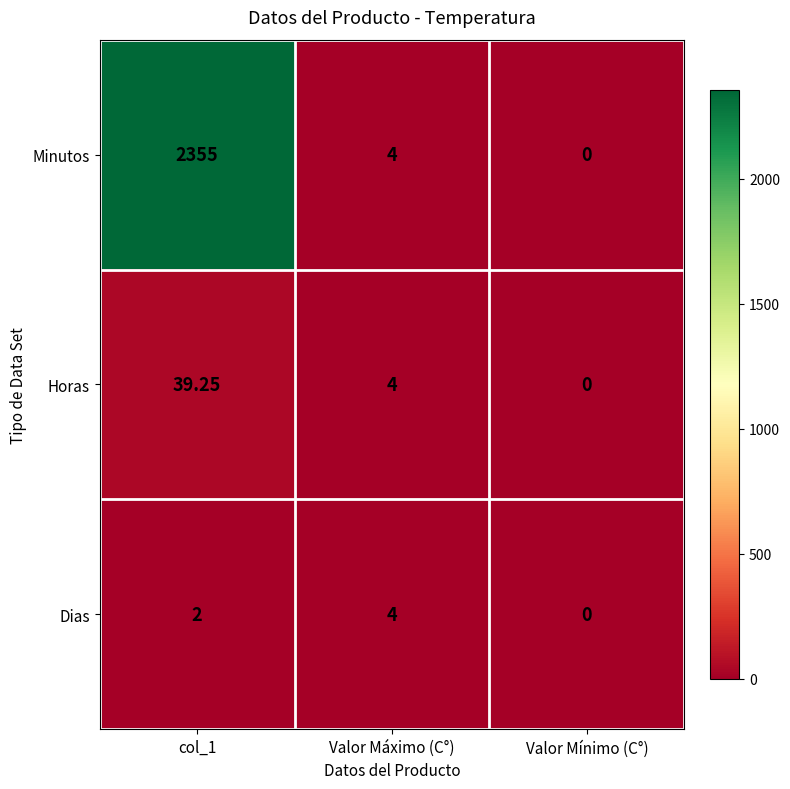

How many values in Dias are above zero?

2